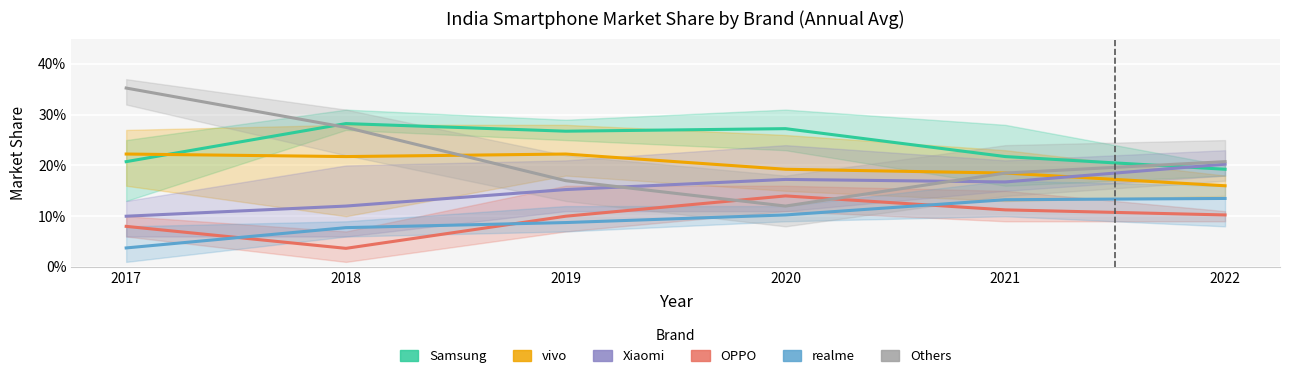

Between which two adjacent categories do Samsung and Others first intersect?

2017 and 2018